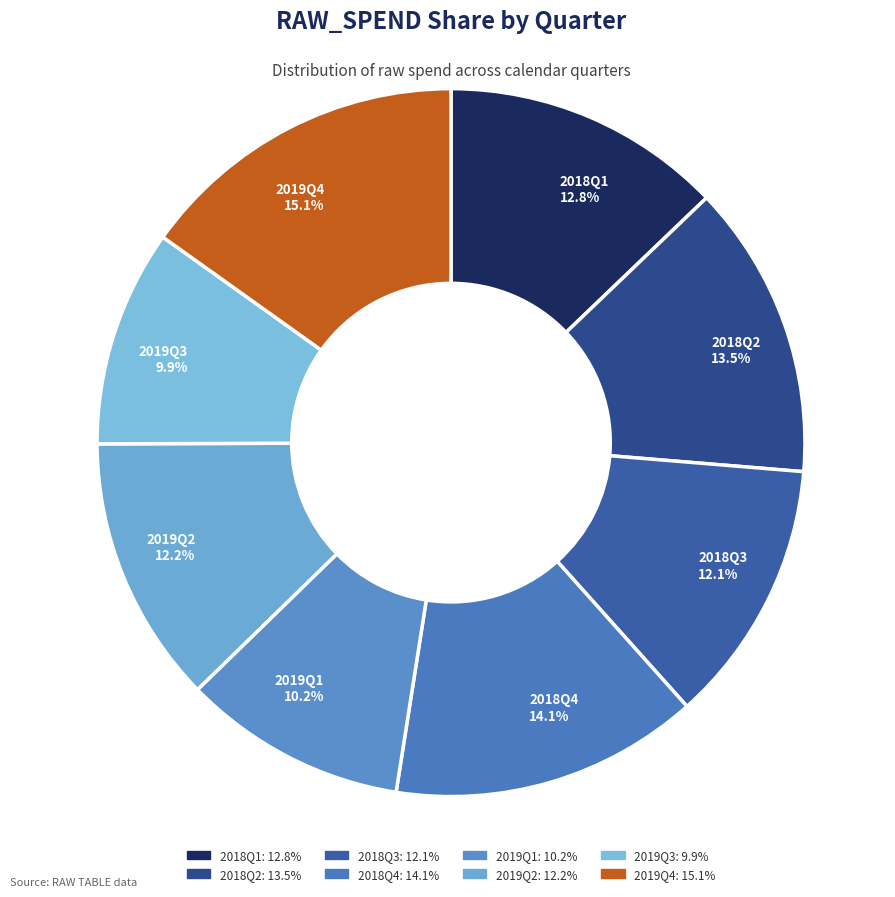

How many slices are in this pie chart?

8